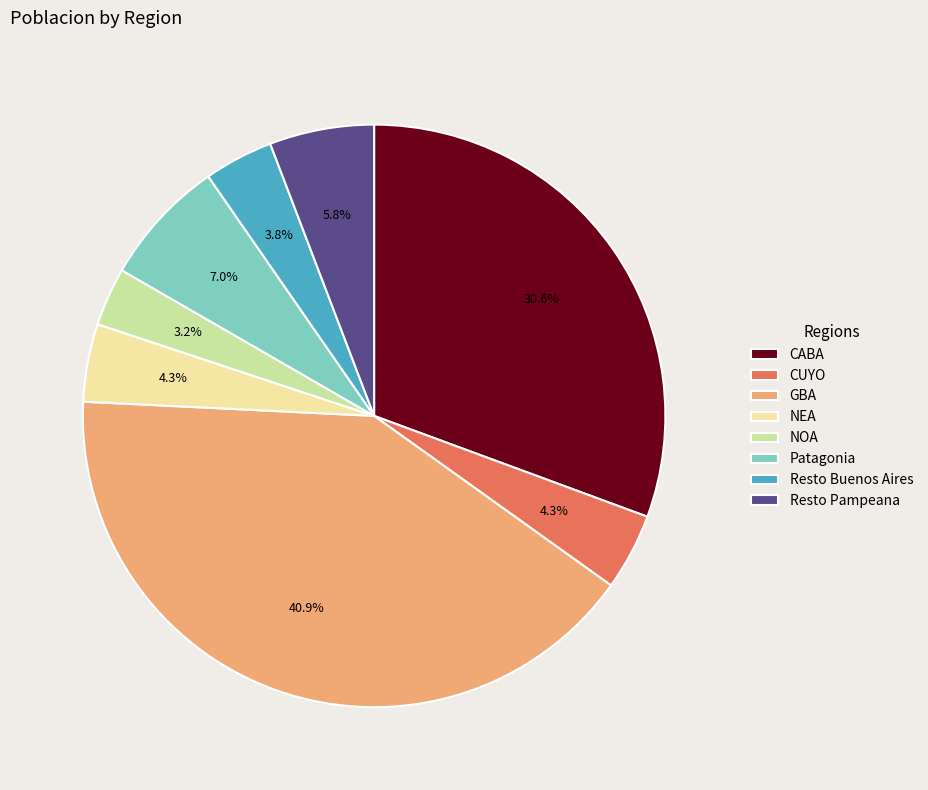

What is the smallest slice in the pie chart?

NOA